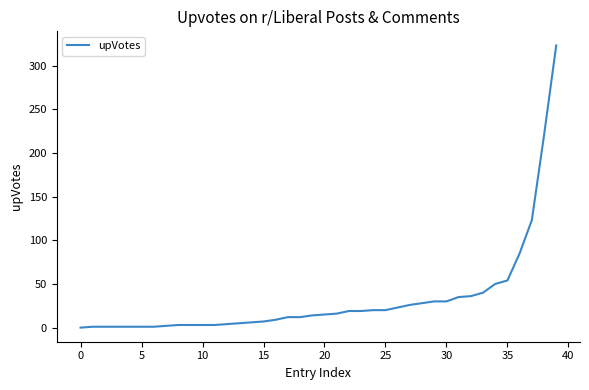

What is the greatest value displayed?

323